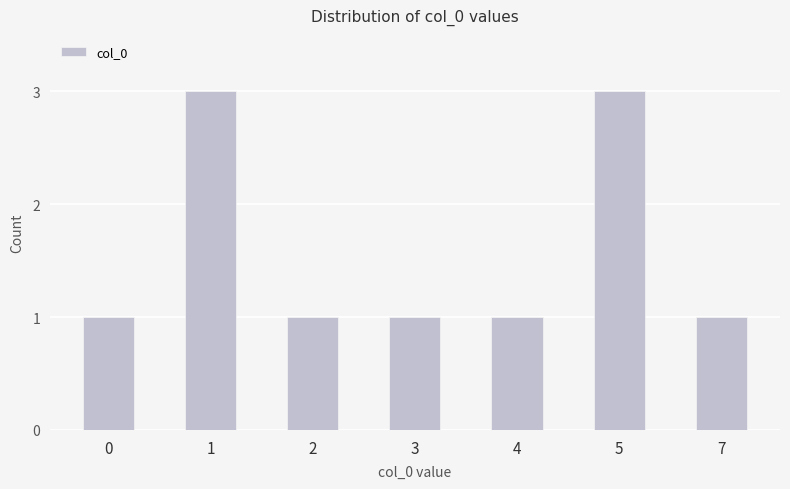

What is the value of the 4th bar from the left?

1